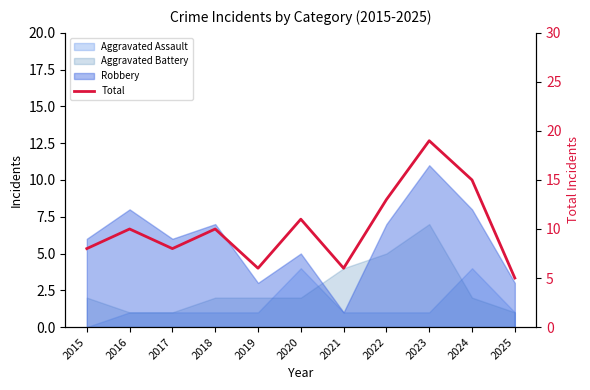

What is the approximate value at 2016?

10